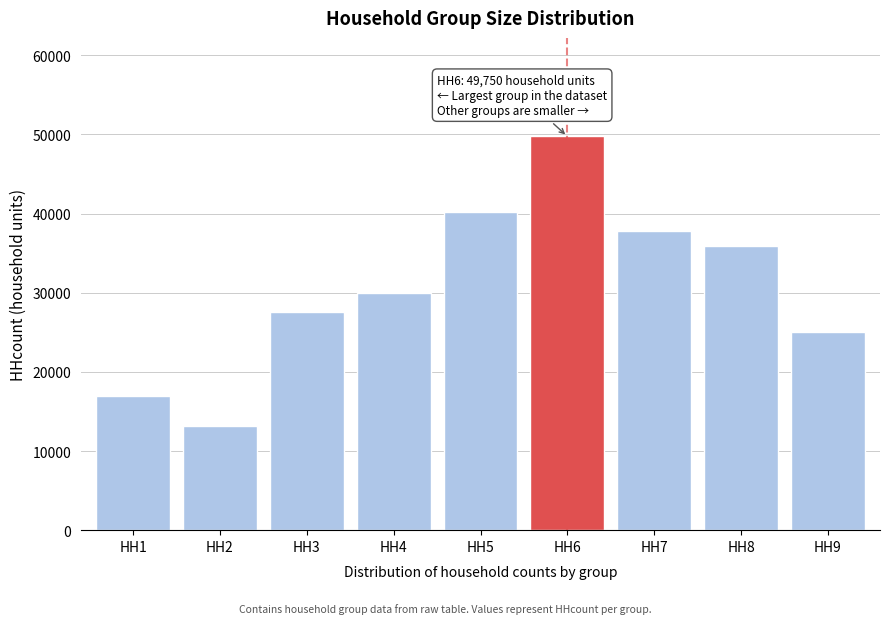

Read the value at HH7.

37841.6